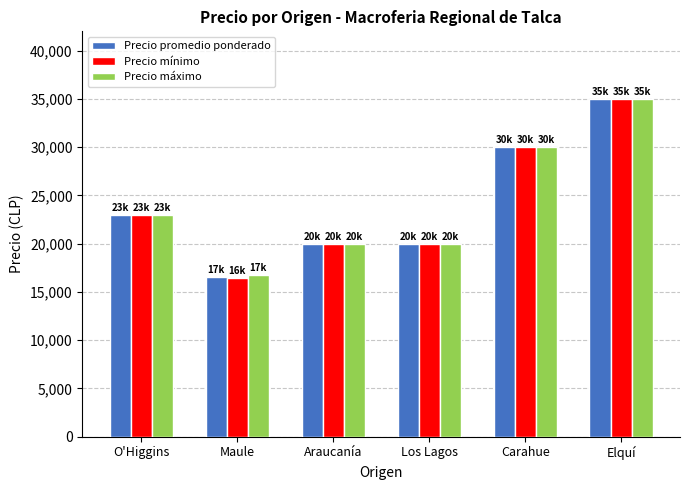

Which category has the highest value in the Precio promedio ponderado series?

Elquí